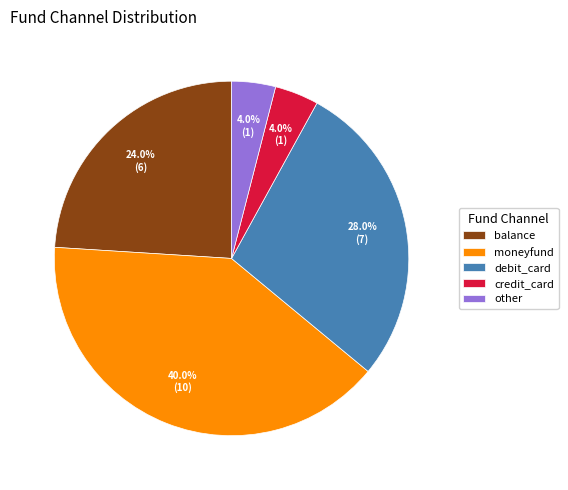

Approximately how many times larger is the value at other compared to debit_card?

0.1